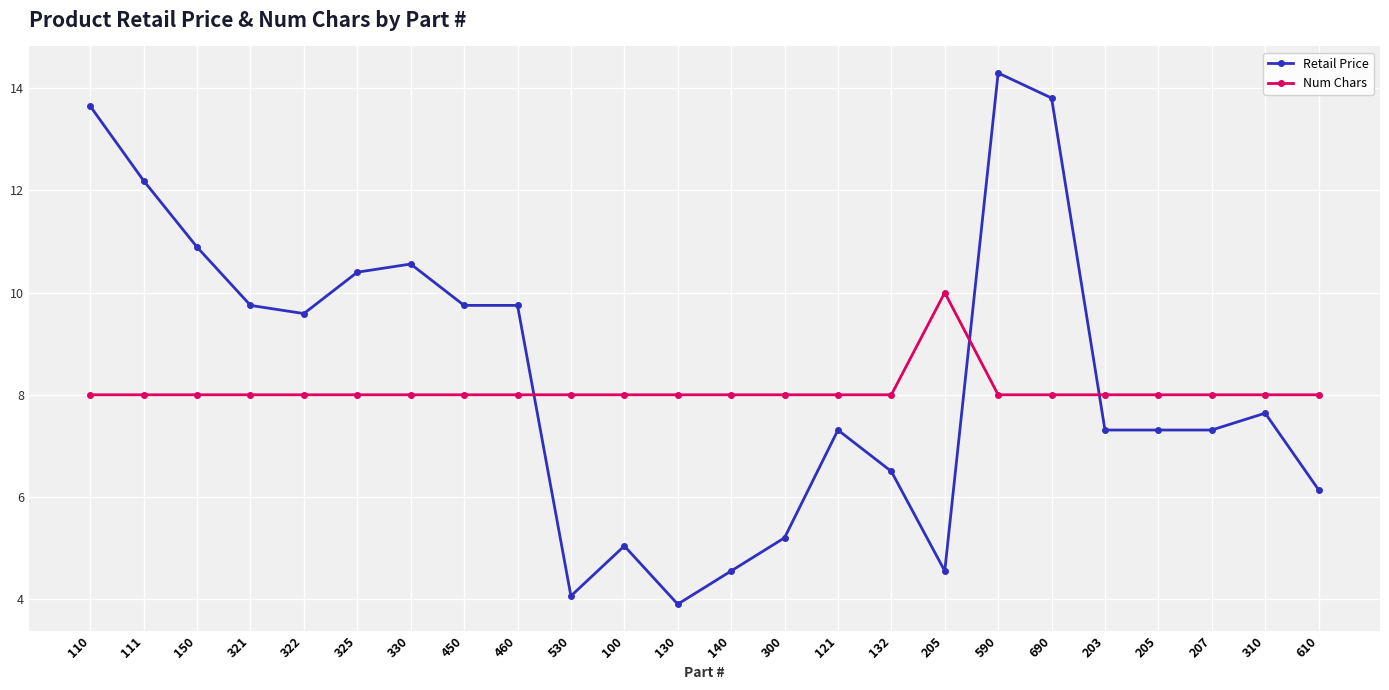

How many data points in Retail Price are above 7?

16